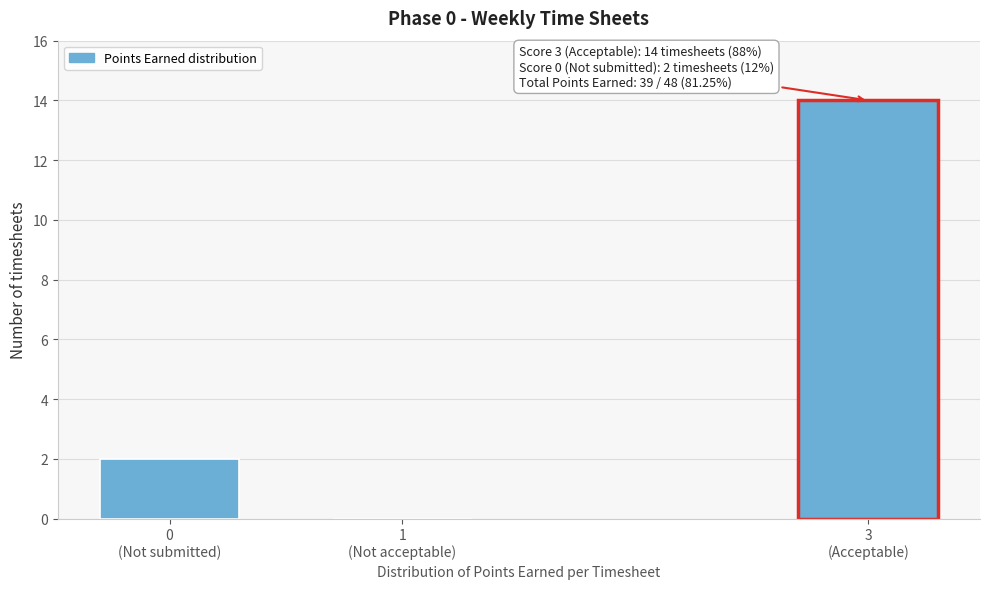

What is the sum of all values?

16